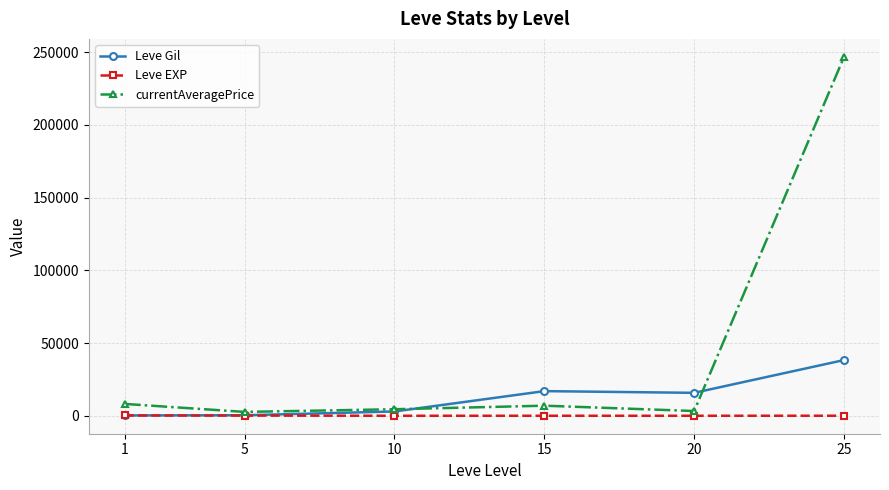

What is the sum of the Leve Gil values at 5 and 1?

595.8